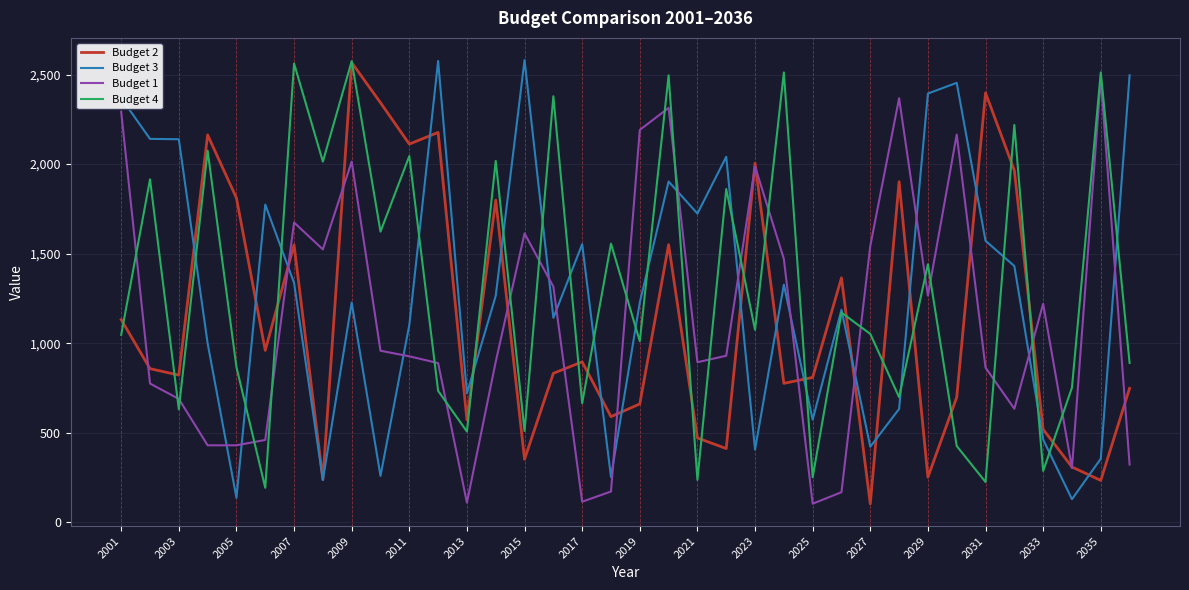

What is the minimum value shown in the chart?

103